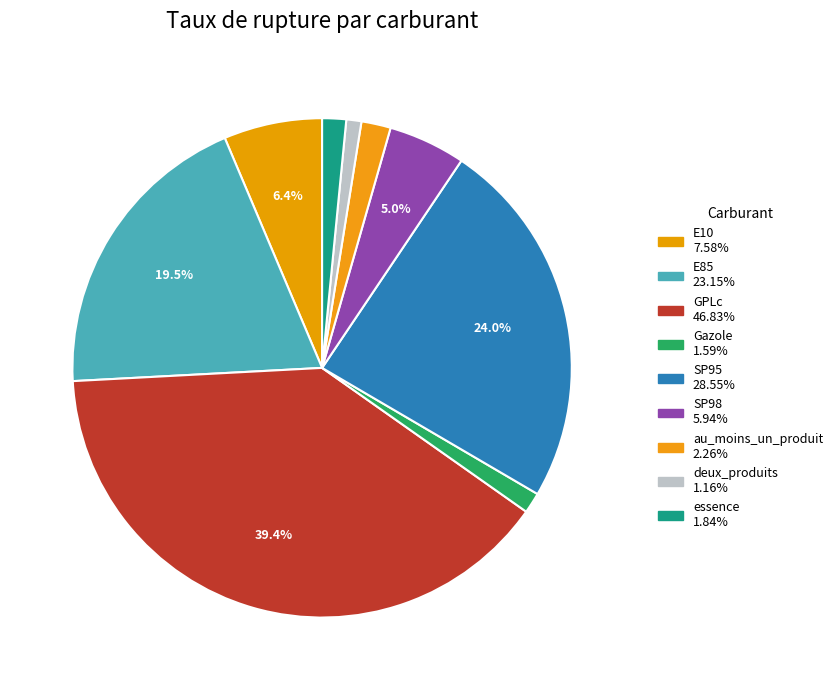

Is there any slice that represents more than half of the pie?

No